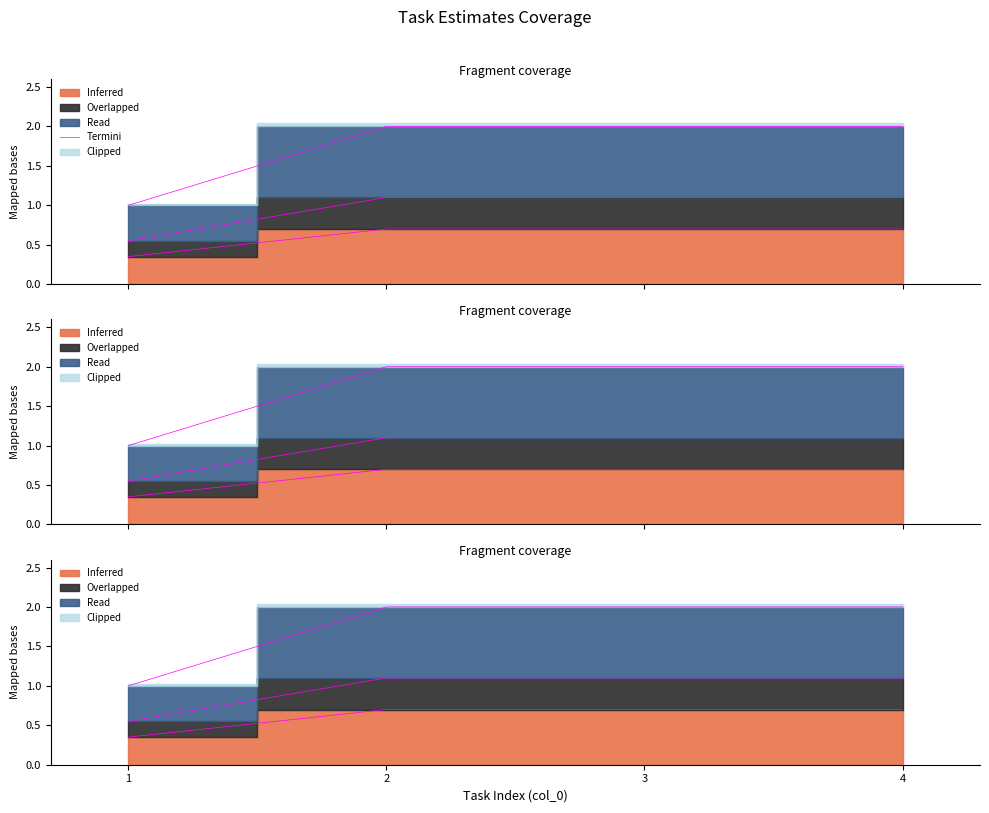

The value at 1 is 1. True or false?

True